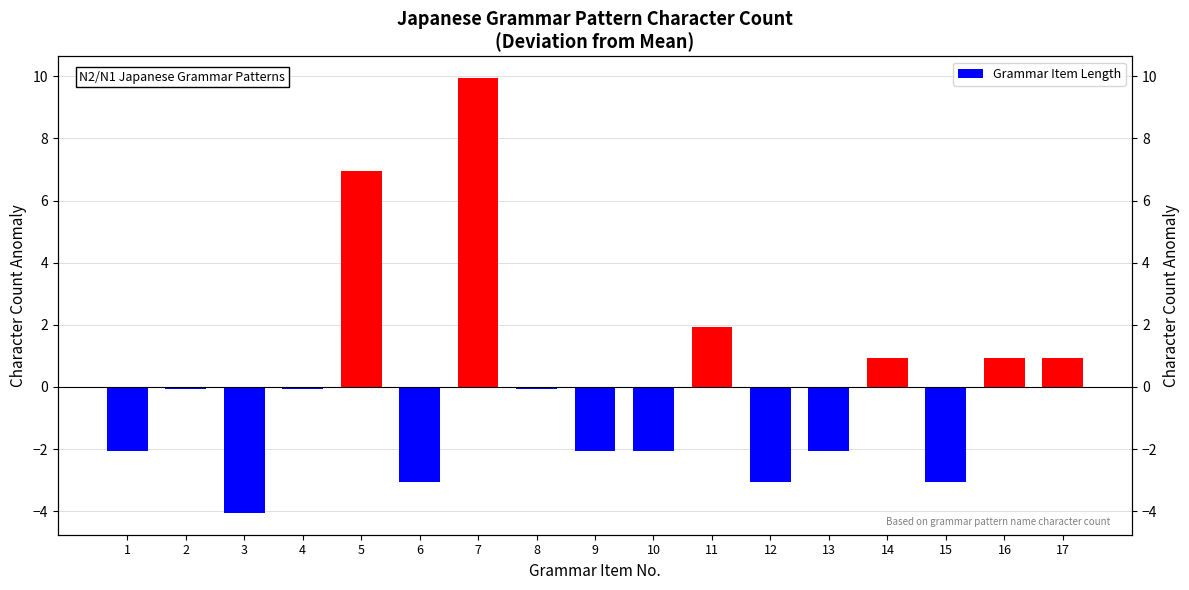

What is the difference between the maximum and minimum values?

14.0